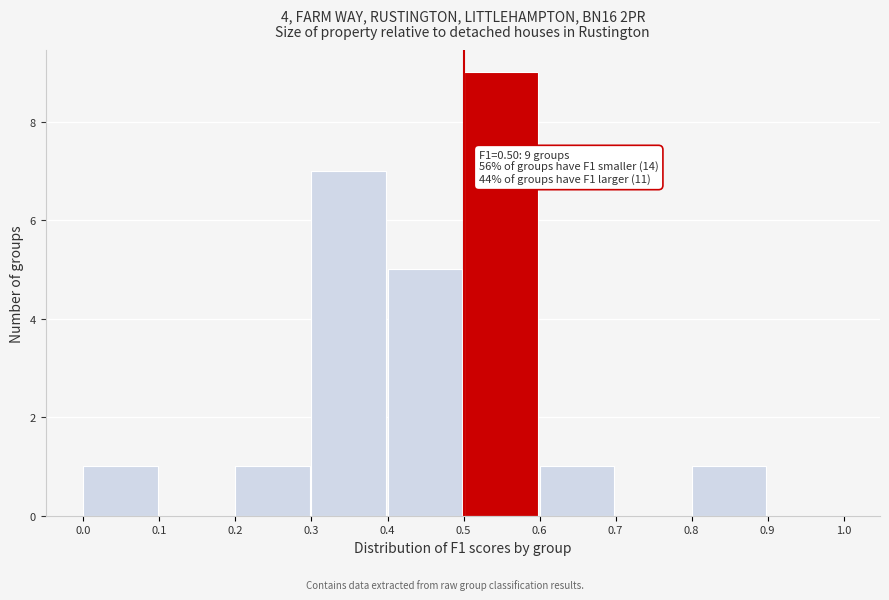

Which range on the x-axis has the tallest bar?

0.5 to 0.6